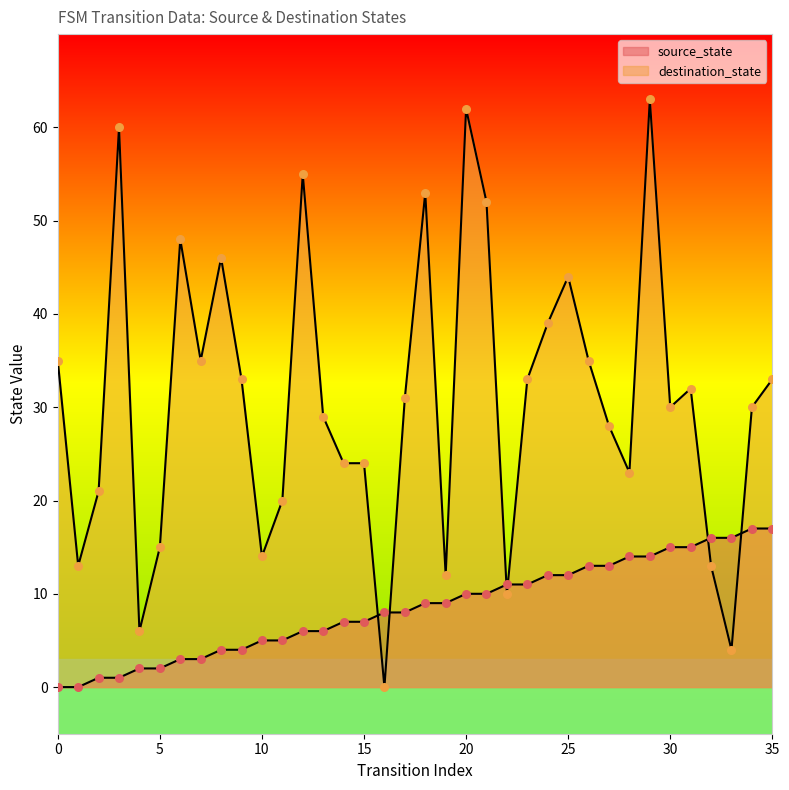

Which series contains the lowest Y value?

source_state